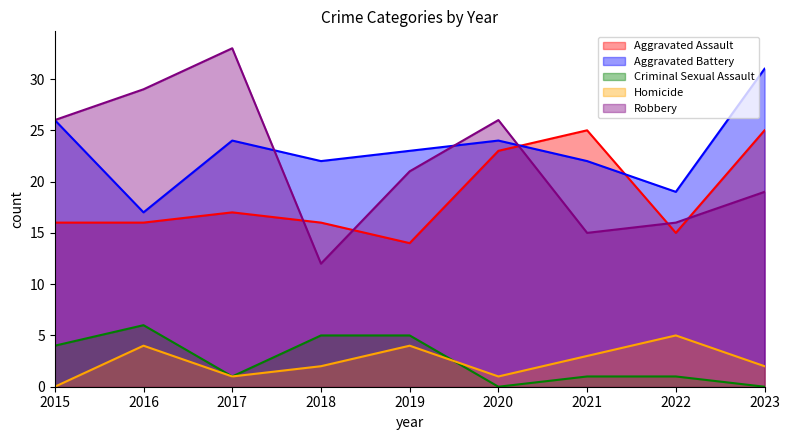

What is the value of the Aggravated Assault point at the 9th from the left?

25